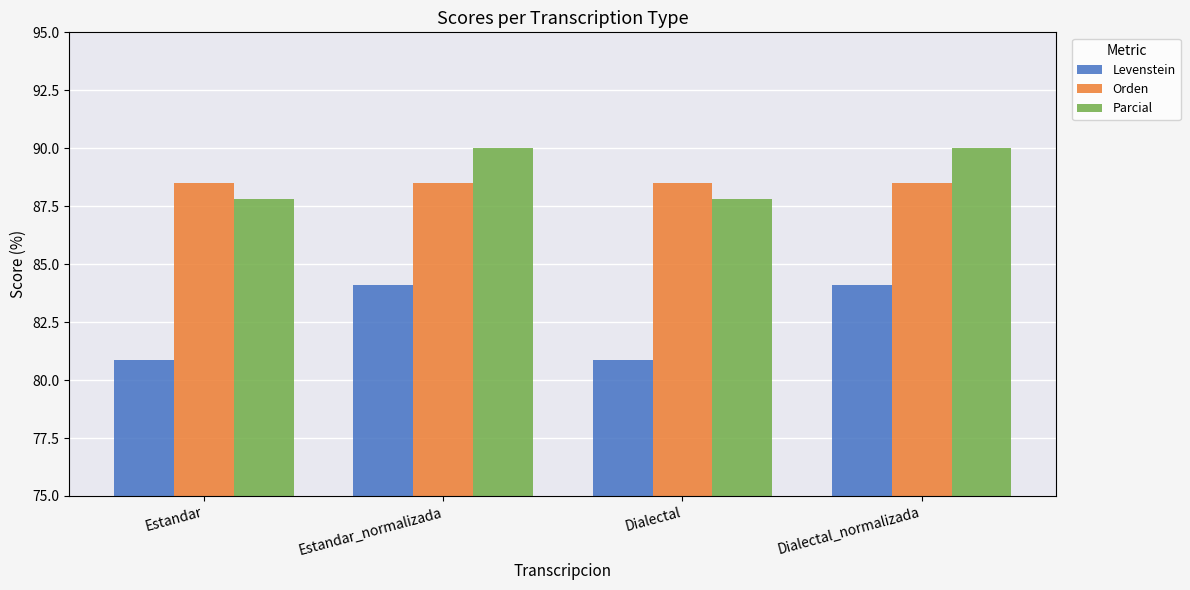

How many categories are shown in the chart?

4